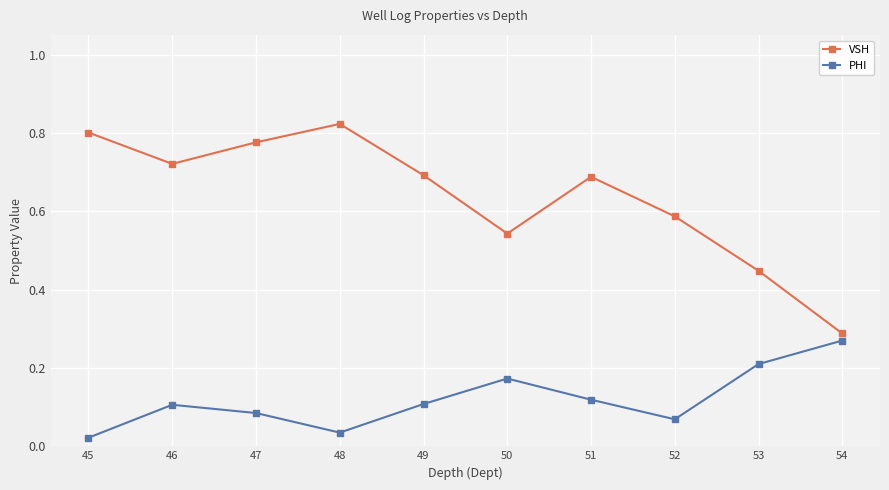

Which category has the highest value in the VSH series?

48